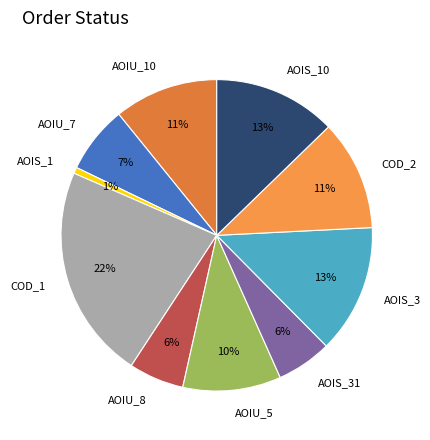

To the nearest percent, what is the average slice percentage?

10%